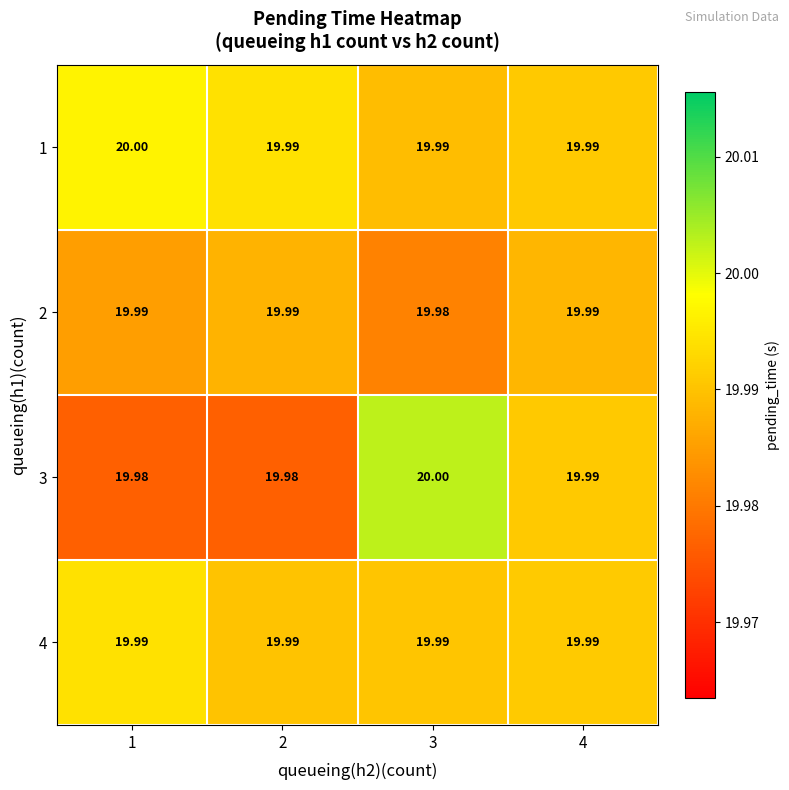

Reading left to right, transcribe all the data shown in this chart.

1: 1=20.0	2=20.0	3=20.0	4=20.0
2: 1=20.0	2=20.0	3=20.0	4=20.0
3: 1=20.0	2=20.0	3=20.0	4=20.0
4: 1=20.0	2=20.0	3=20.0	4=20.0